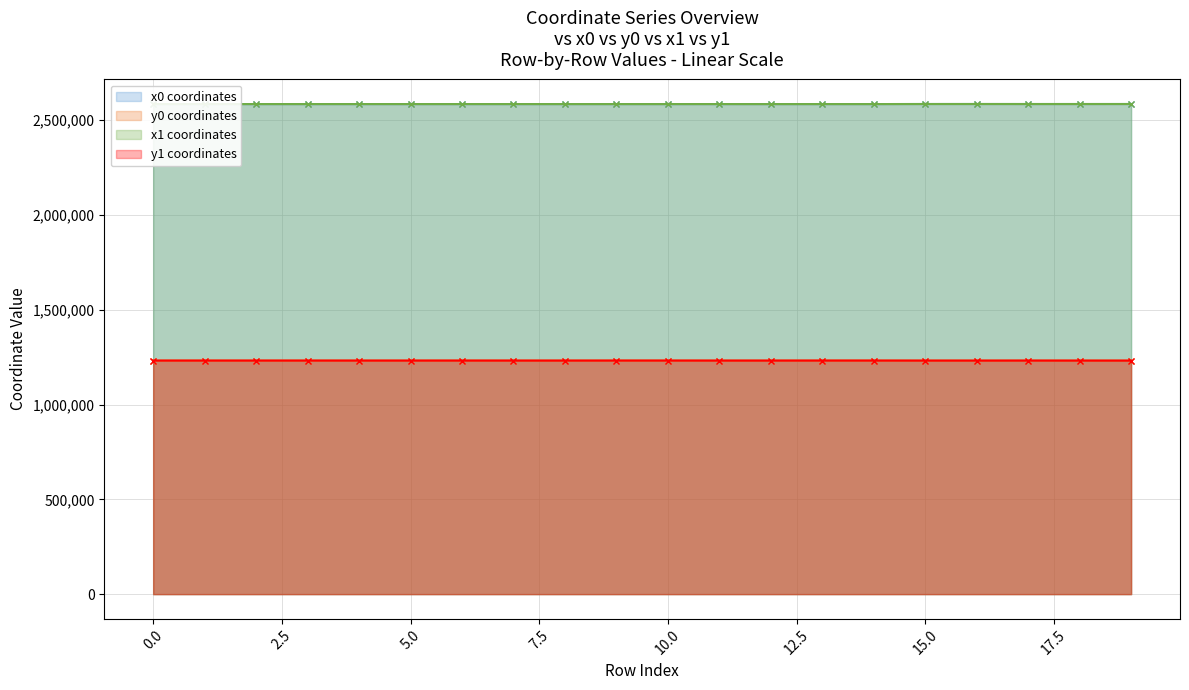

The value of x1 at 0 is 3811804.9. True or false?

False